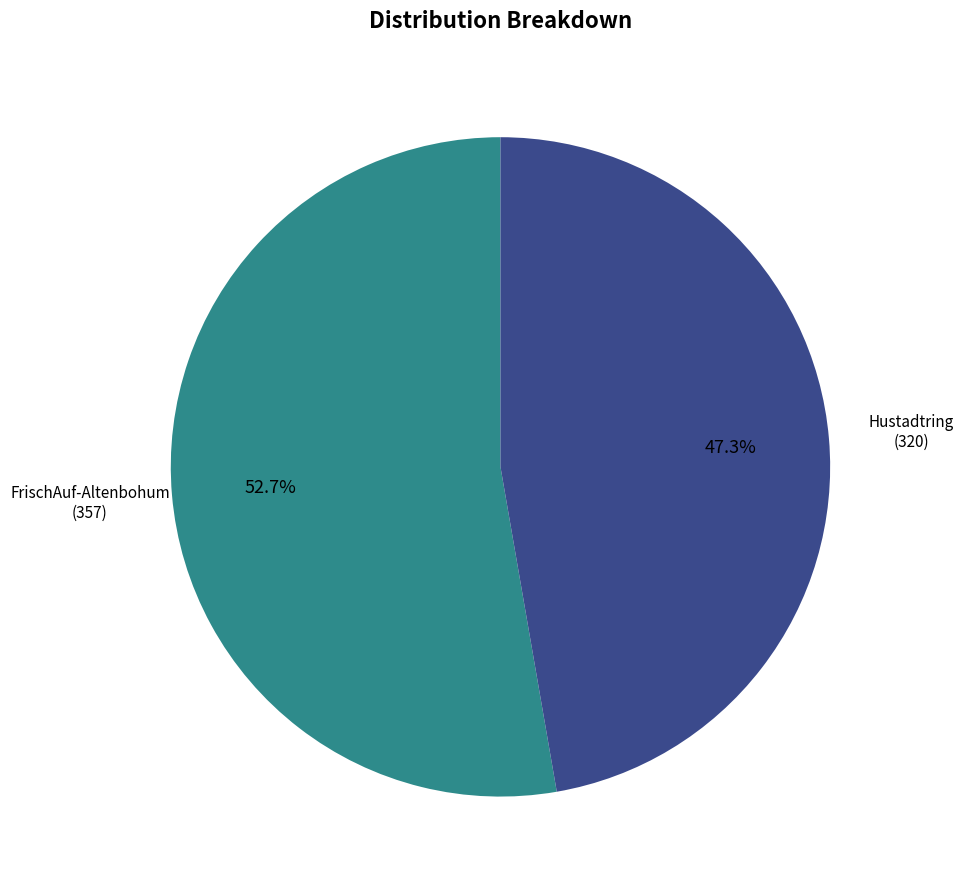

Is there any slice that represents more than half of the pie?

Yes